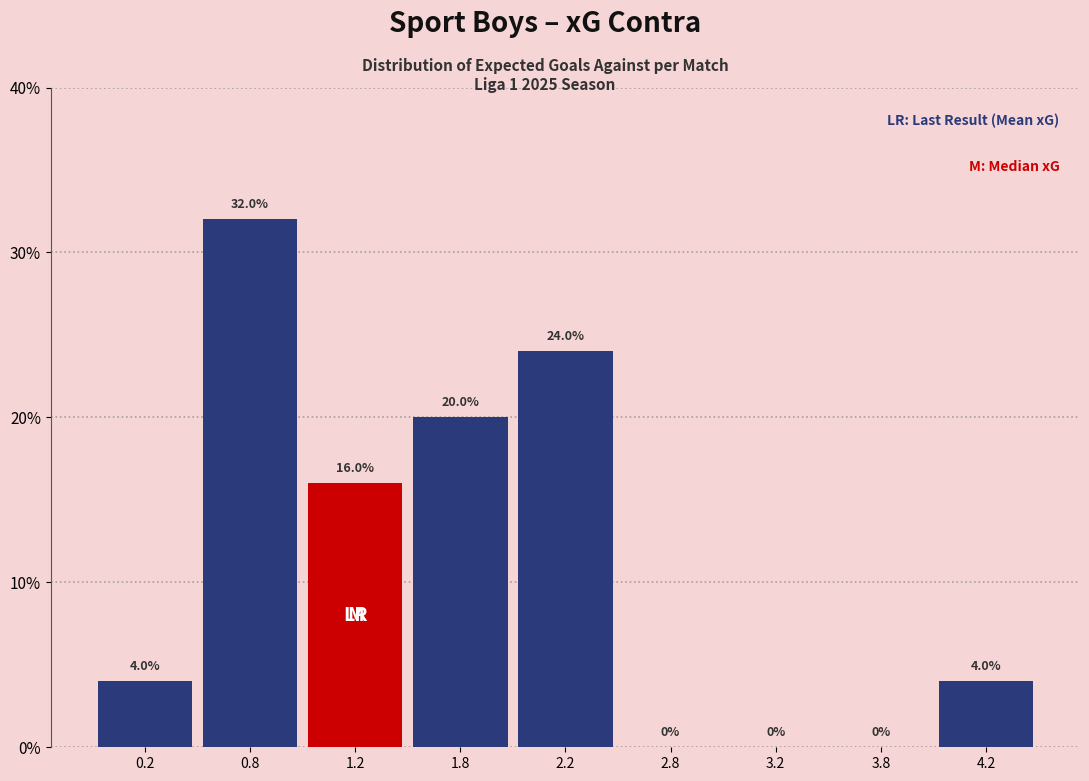

Reading right to left, list all the values displayed in this chart.

4.2=4	3.8=0	3.2=0	2.8=0	2.2=24	1.8=20	1.2=16	0.8=32	0.2=4